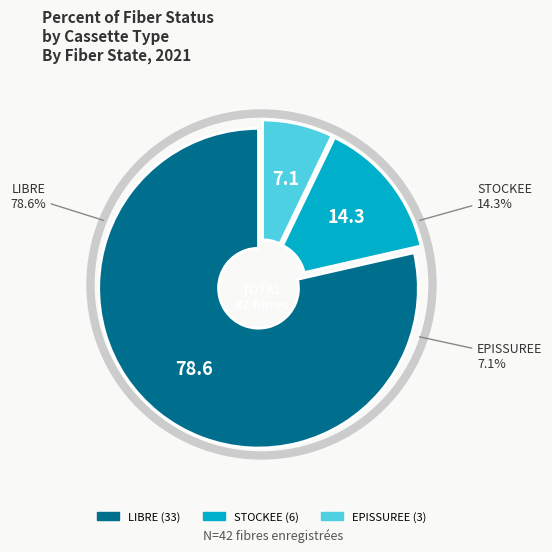

Does Tube 1 account for over 50% of the chart?

No